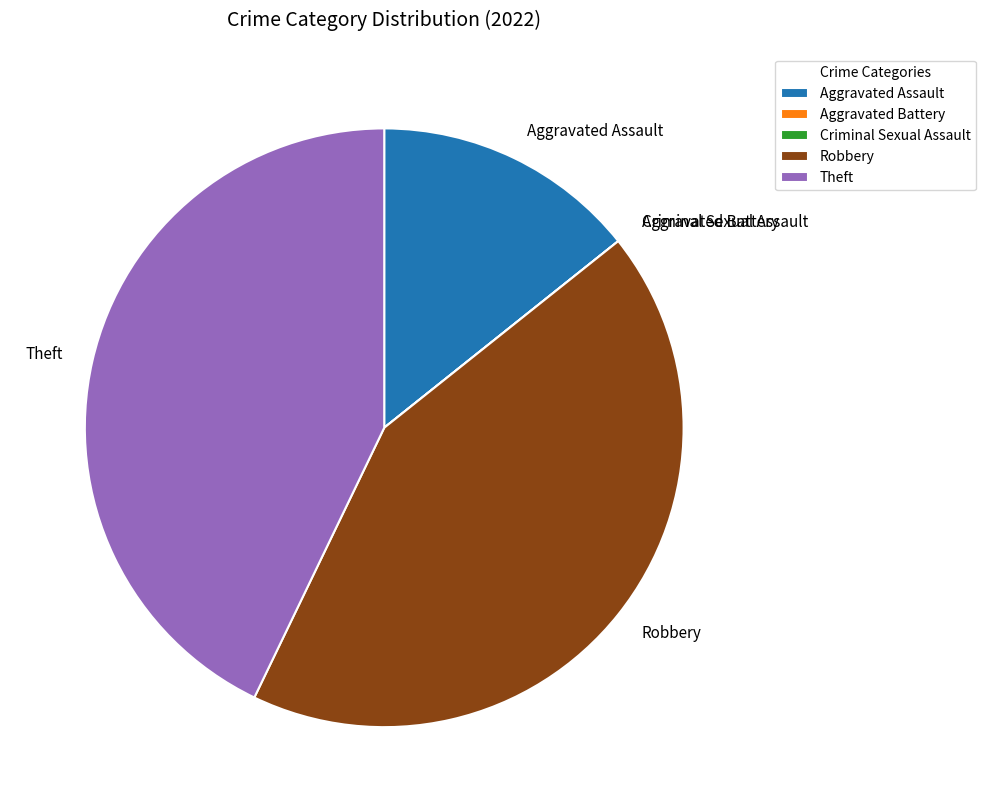

The Theft slice represents 43% of the pie. True or false?

True